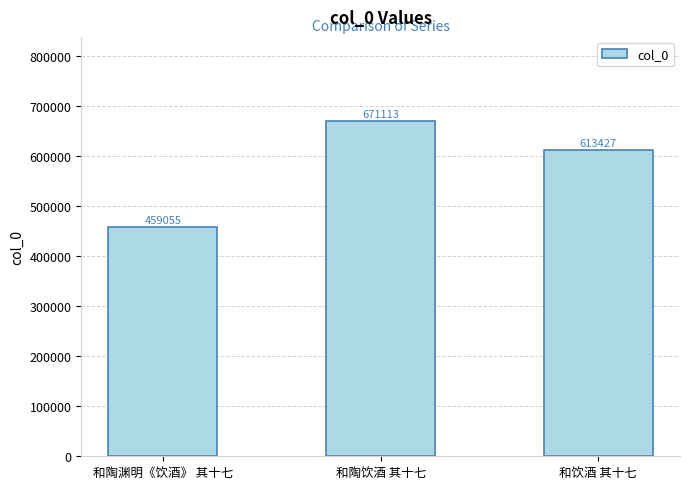

List the labels in order of value, smallest first.

和陶渊明《饮酒》 其十七, 和饮酒 其十七, 和陶饮酒 其十七